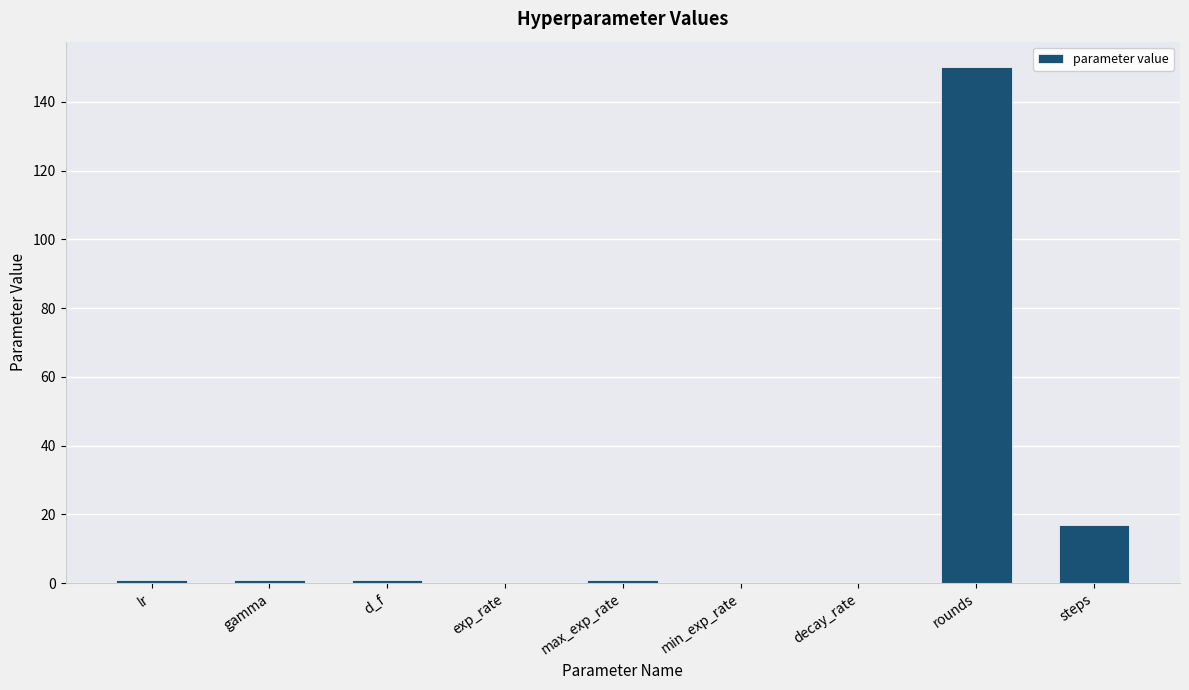

Between rounds and steps, which is larger?

rounds